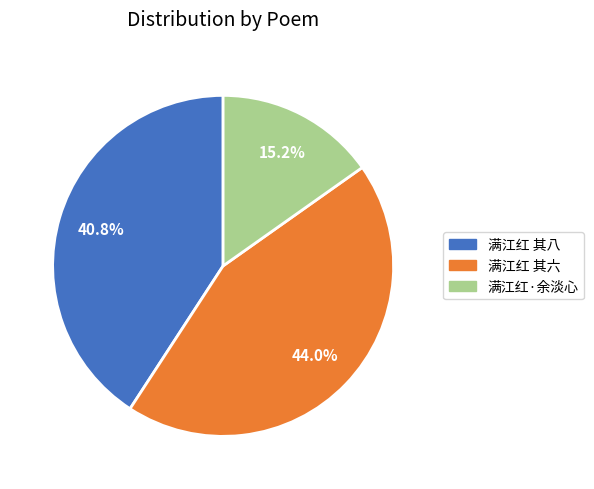

Is there any slice that represents more than half of the pie?

No